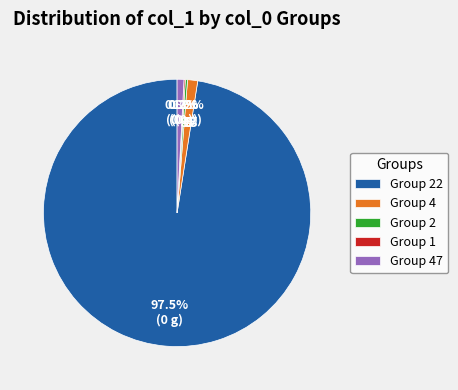

Is there any slice that represents more than half of the pie?

Yes